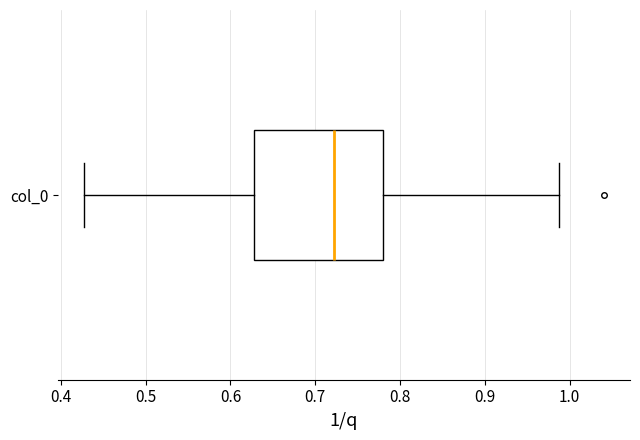

Transcribe this box plot: give where the median line is, the range the box spans, and where the two whiskers end, as read against the x-axis. The values are not printed on the chart, so give them approximately, as read against the axis.

median 0.72, box 0.63 to 0.78, whiskers 0.43 to 0.99